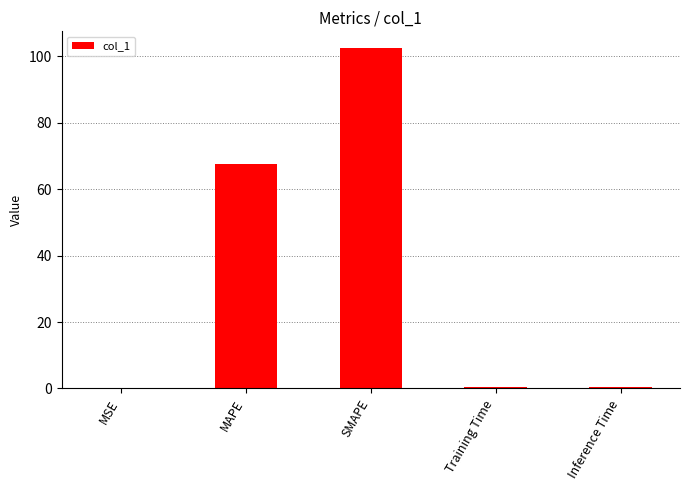

The chart shows a value of 67.7 at MAPE. True or false?

True